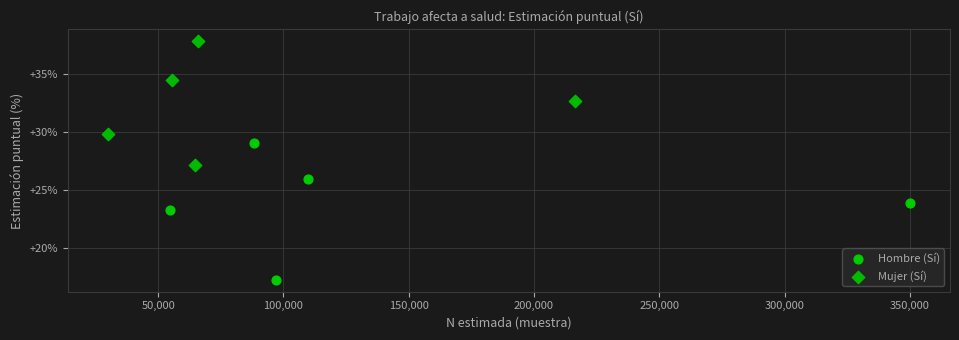

Which series contains the highest Y value?

Mujer (Sí)